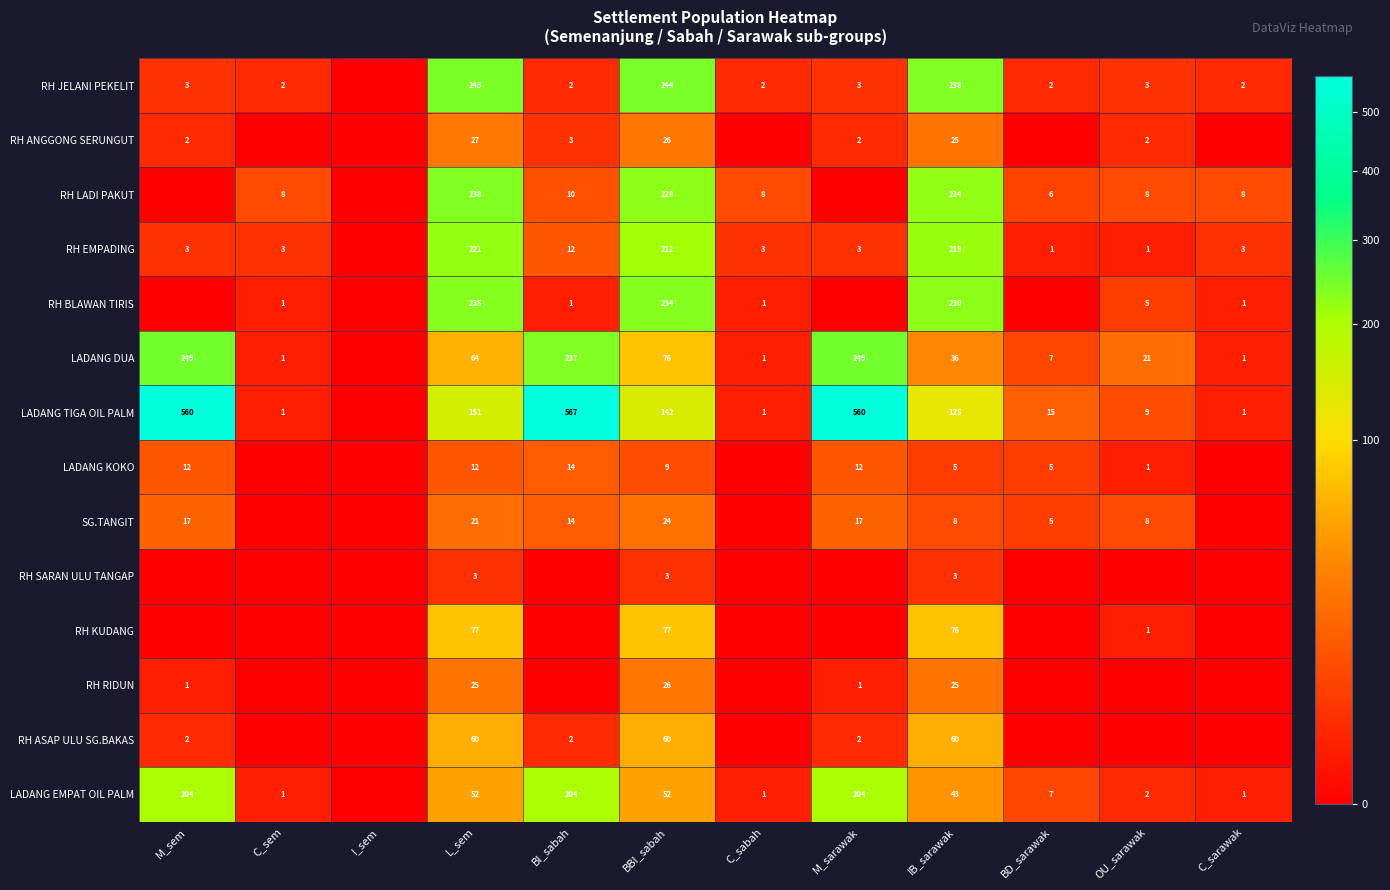

What is the difference between the LADANG TIGA OIL PALM values at OU_sarawak and C_sem?

8